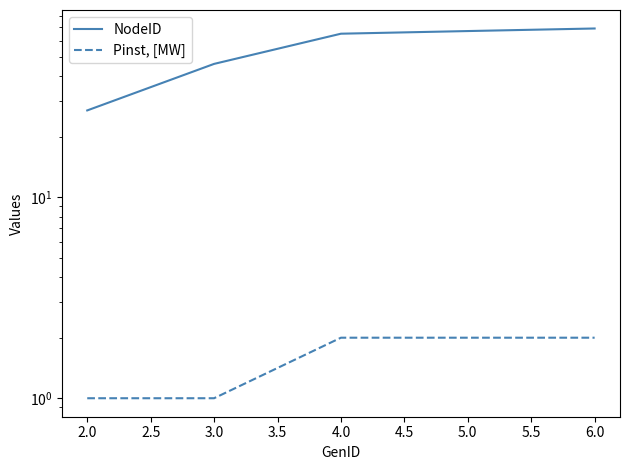

How many data points in NodeID are above 65?

2